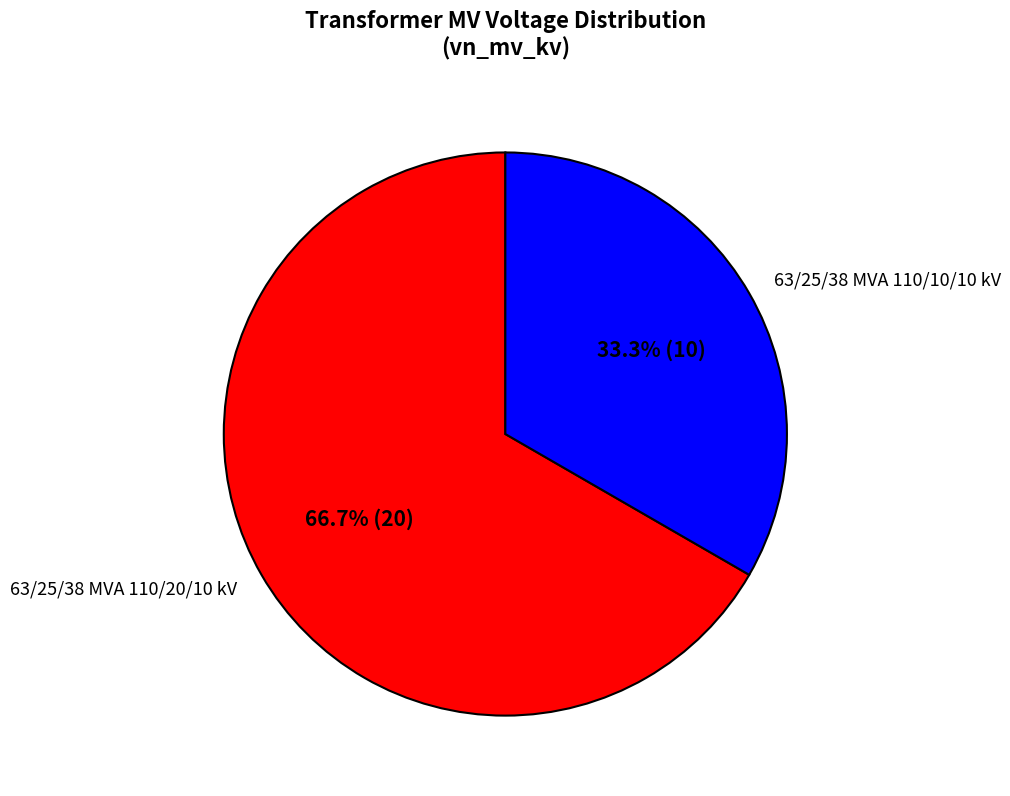

To the nearest percent, what is the combined percentage of 63/25/38 MVA 110/20/10 kV and 63/25/38 MVA 110/10/10 kV?

100%